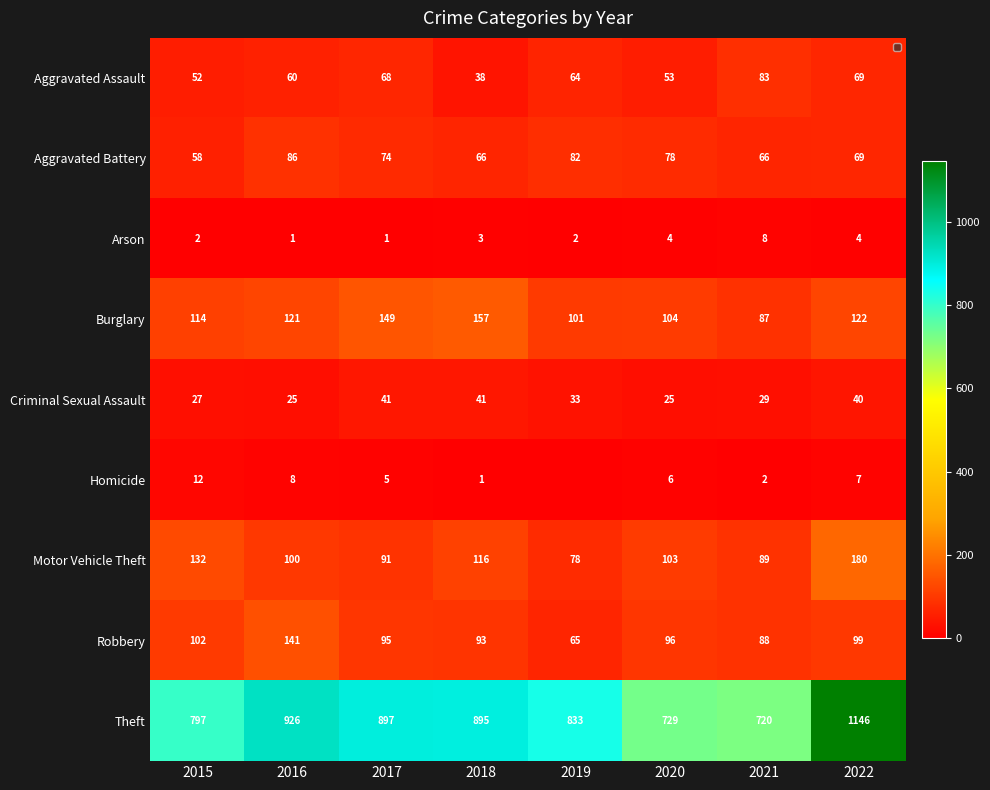

What is the greatest value displayed?

1146